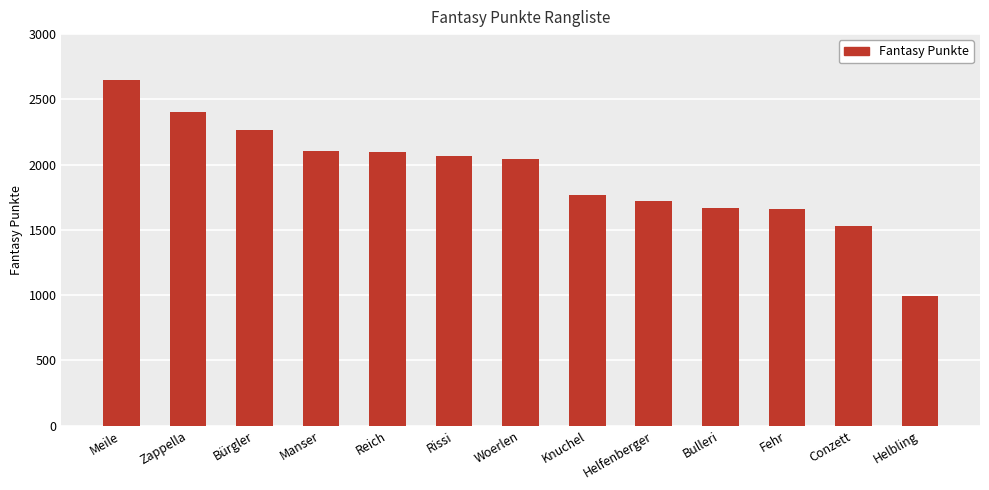

What is the maximum value shown in the chart?

2646